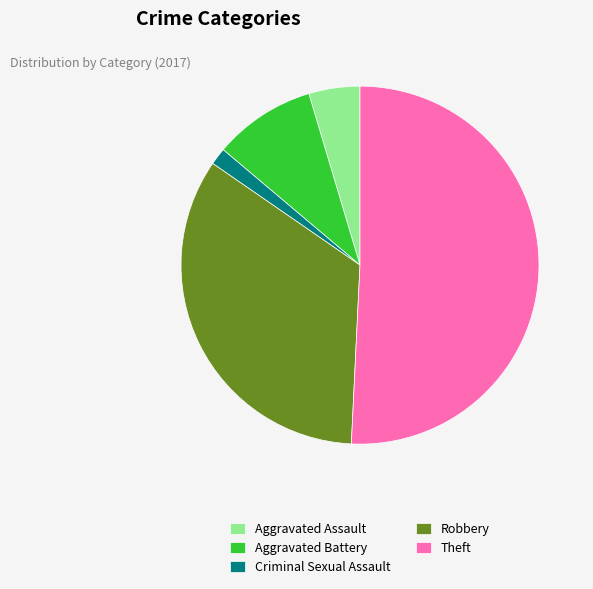

Rank the categories by value from highest to lowest.

Theft, Robbery, Aggravated Battery, Aggravated Assault, Criminal Sexual Assault